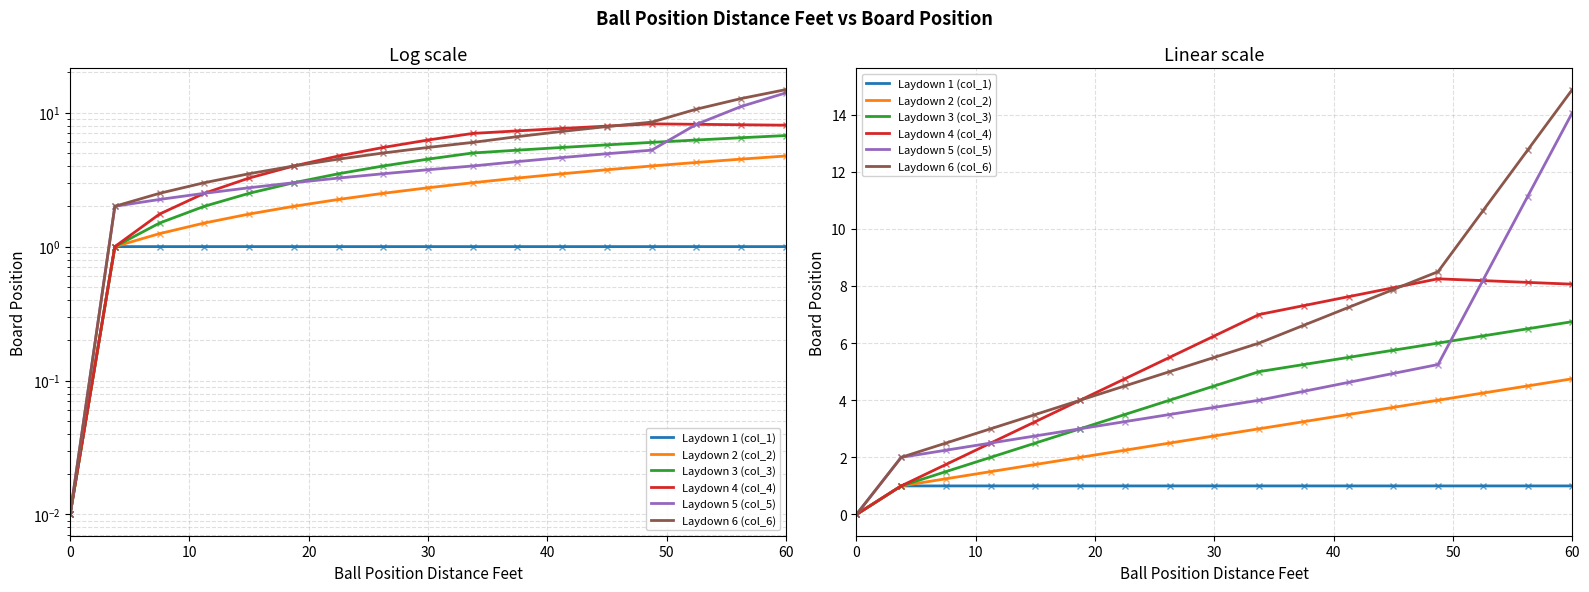

True or false: Laydown 6 (col_6) has more than 2 points higher than both neighbors.

False